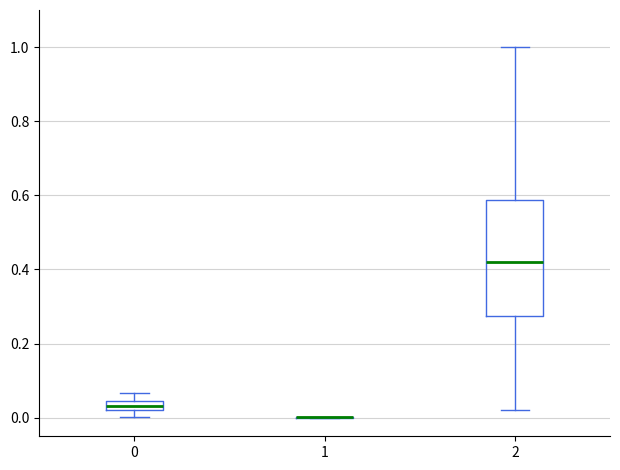

Where does the upper whisker of the box at x = 0 end on the y-axis? The values are not printed on the chart, so give them approximately, as read against the axis.

0.06